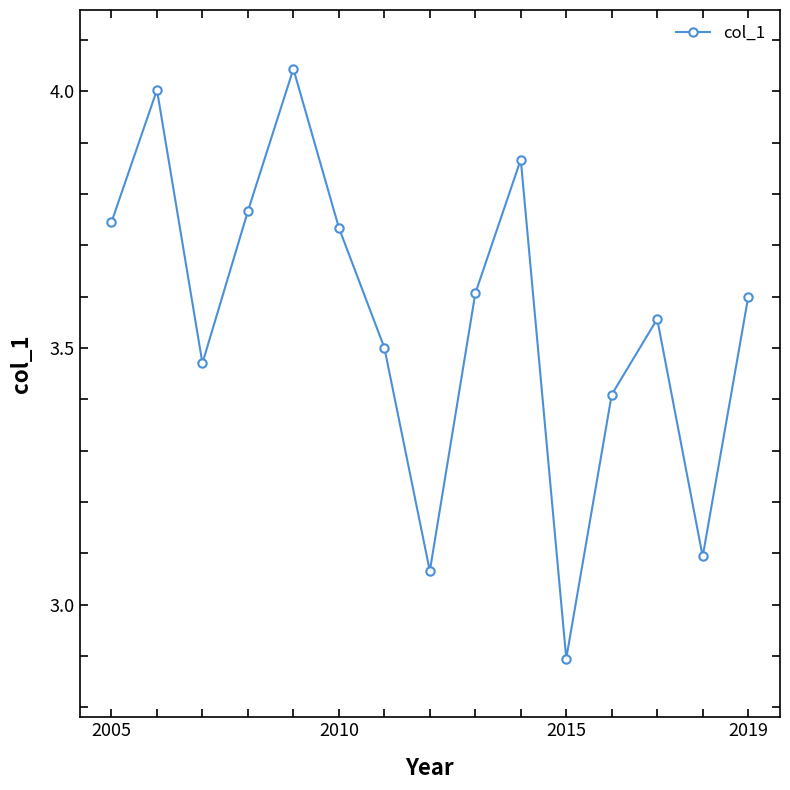

True or false: the data has more than 1 interior local peaks.

True